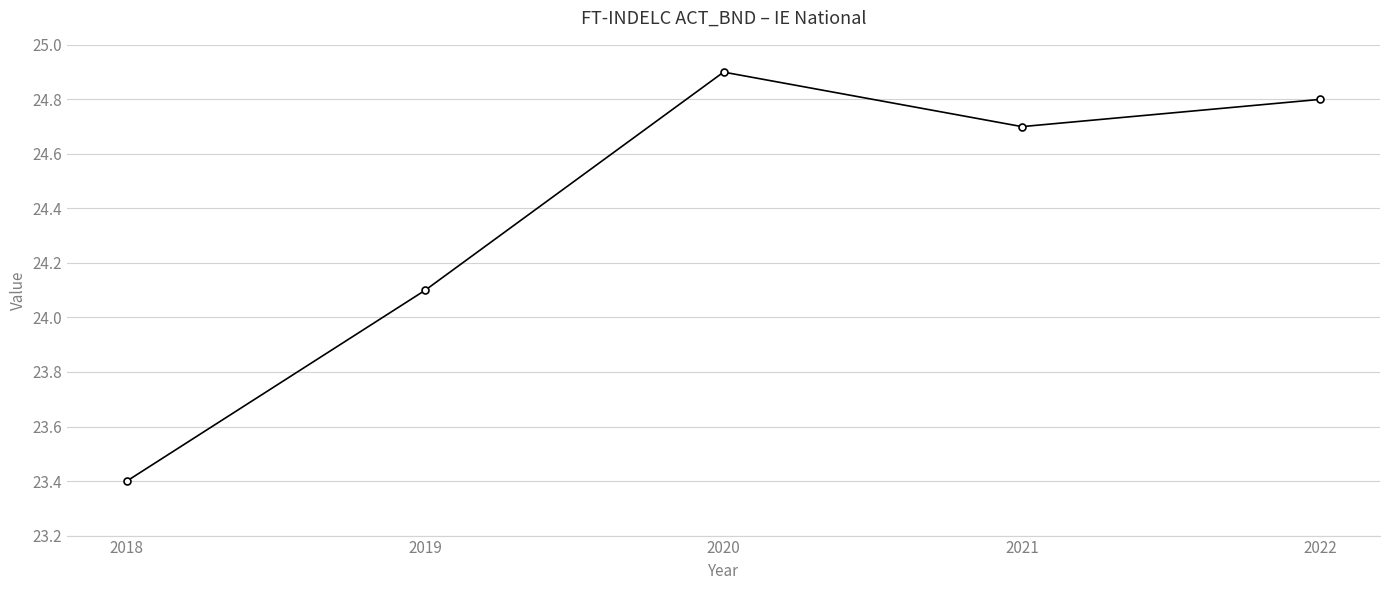

What is the ratio of the value at 2020 to the value at 2022?

1.0